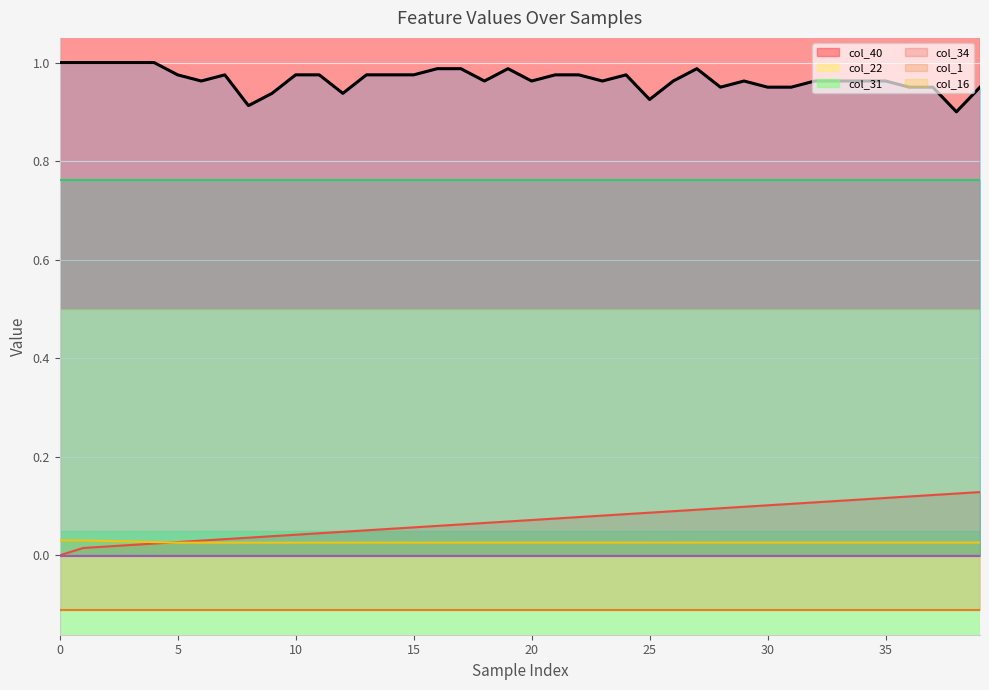

True or false: col_1 has a value of 1.3 at 27.

False